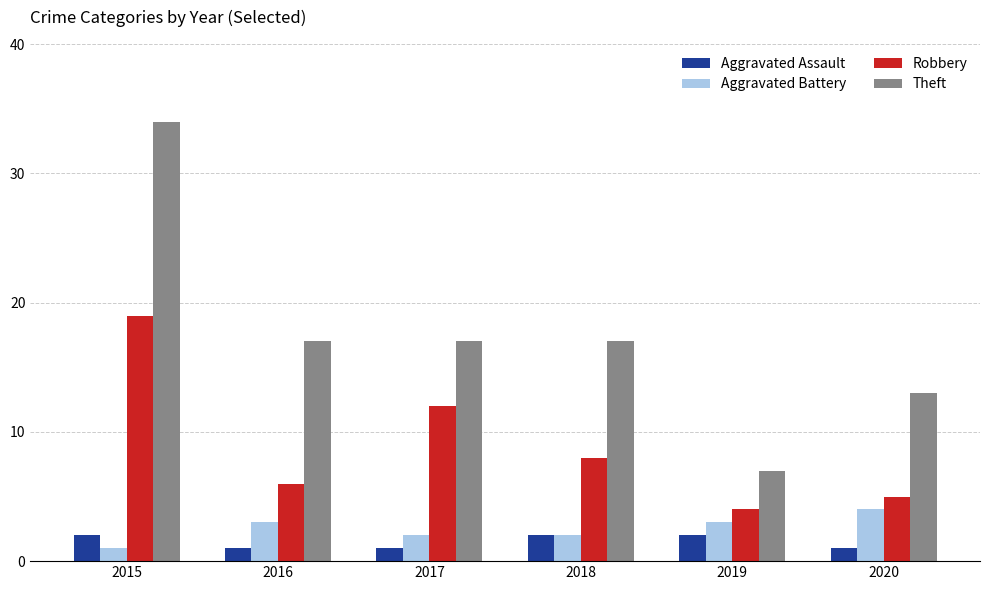

Does the chart contain any negative values?

No